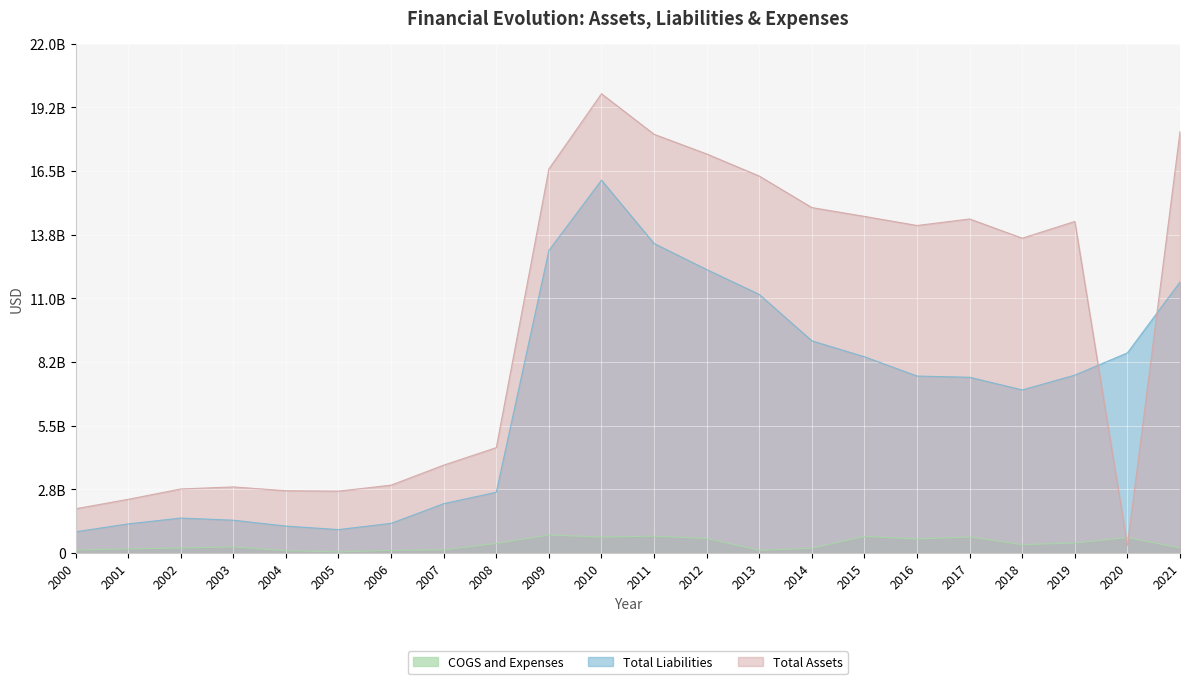

What is the maximum value shown in the chart?

19842000000